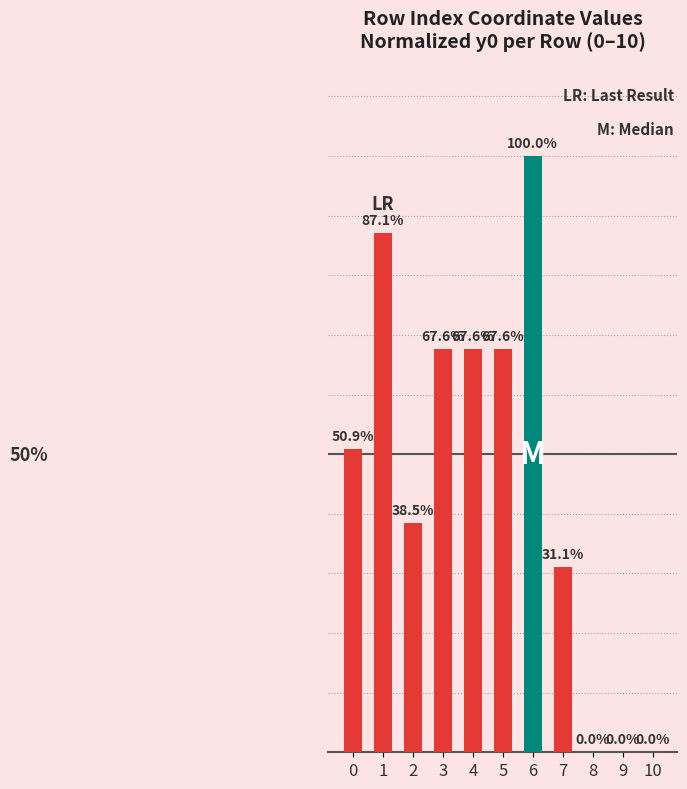

How many data points are above 0?

8